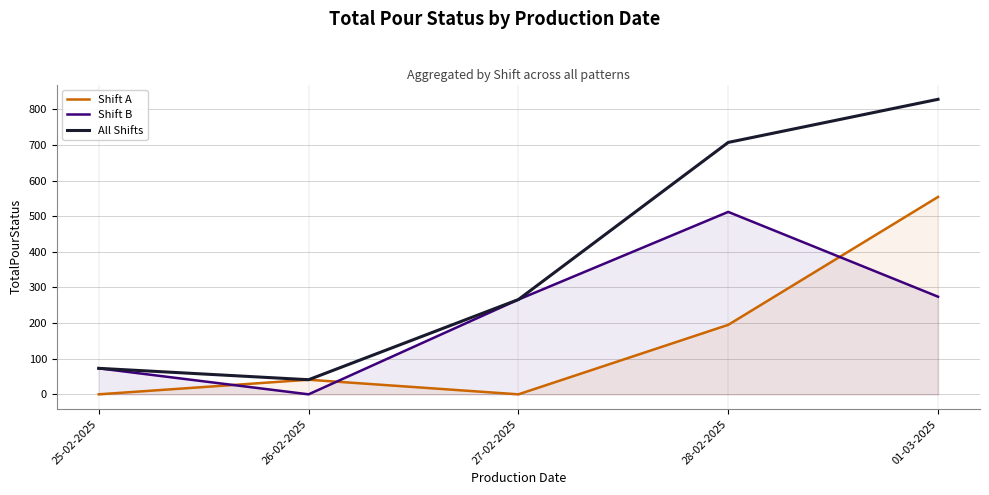

Which series has the largest total across all categories?

All Shifts